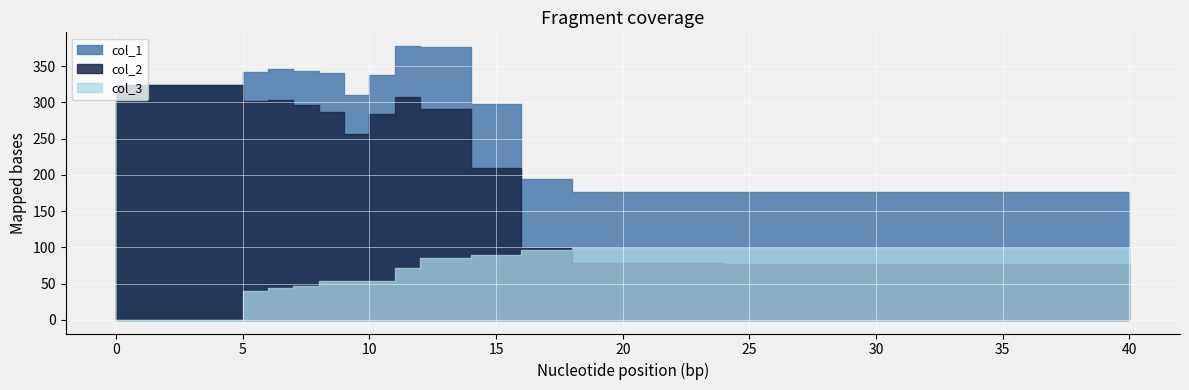

The col_2 series shows 77.3 at 36. True or false?

True